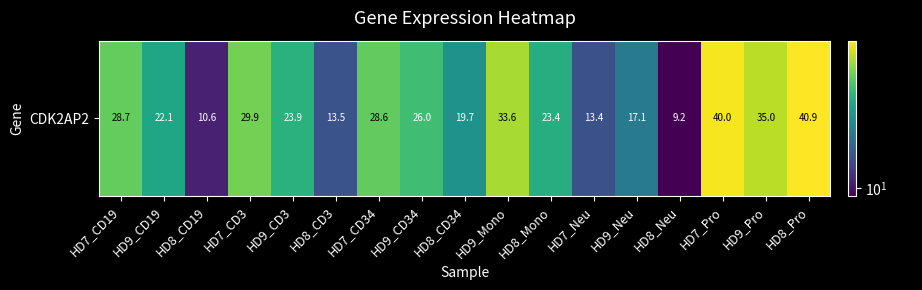

How many data points does each series have?

17